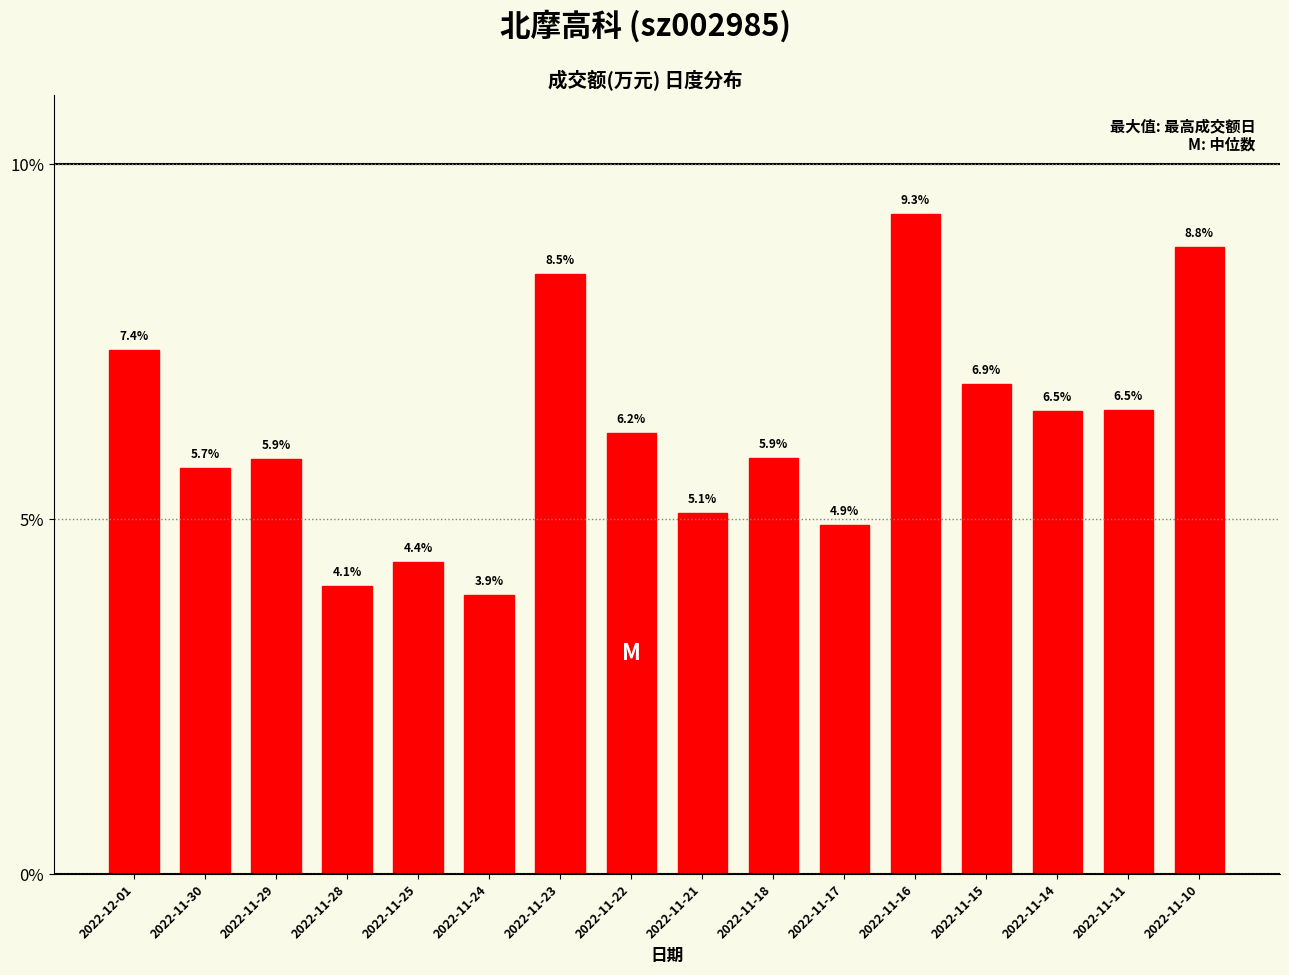

What is the difference between the maximum and minimum values?

5.4